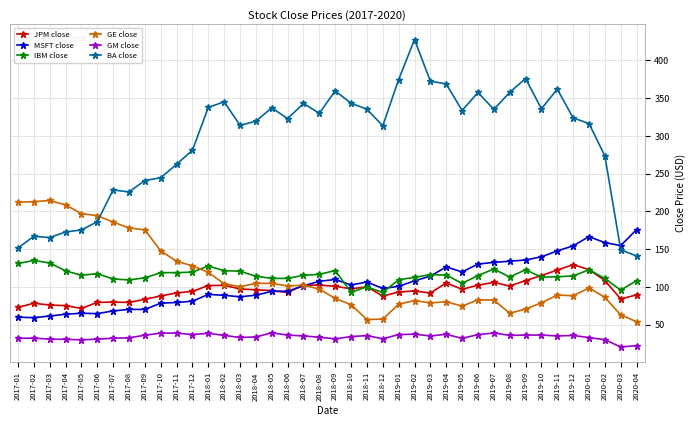

At 2017-02, list the series in order from largest to smallest.

GE close, BA close, IBM close, JPM close, MSFT close, GM close